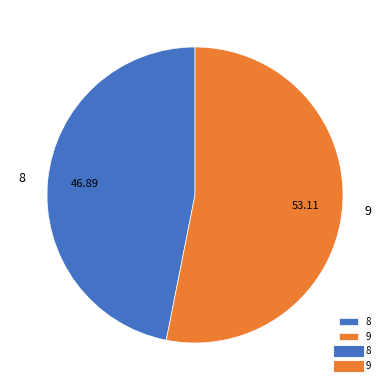

What is the largest slice in the pie chart?

9